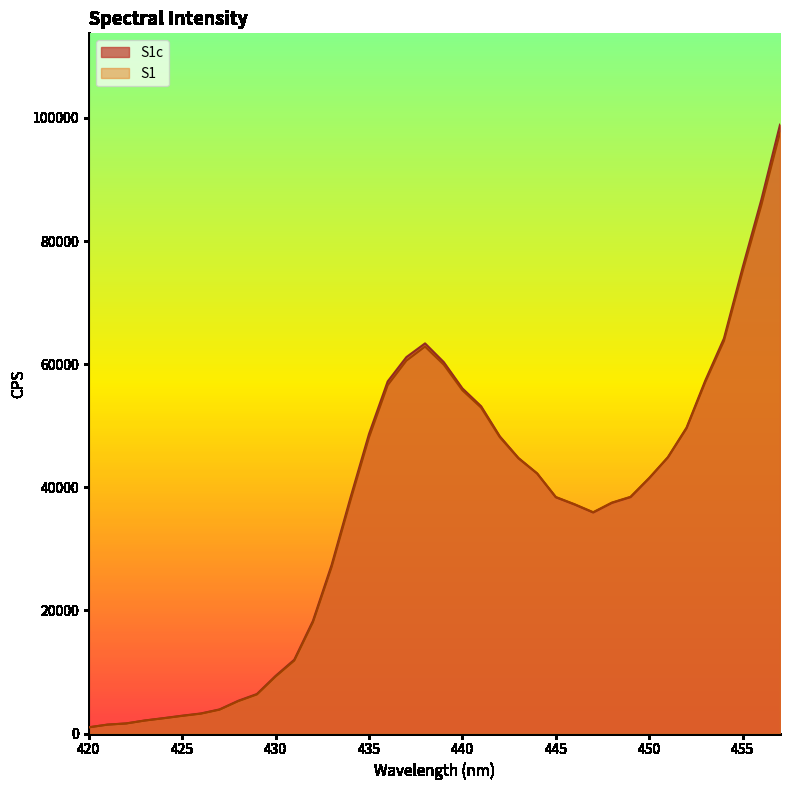

How many intersections are there between S1 and S1c?

3